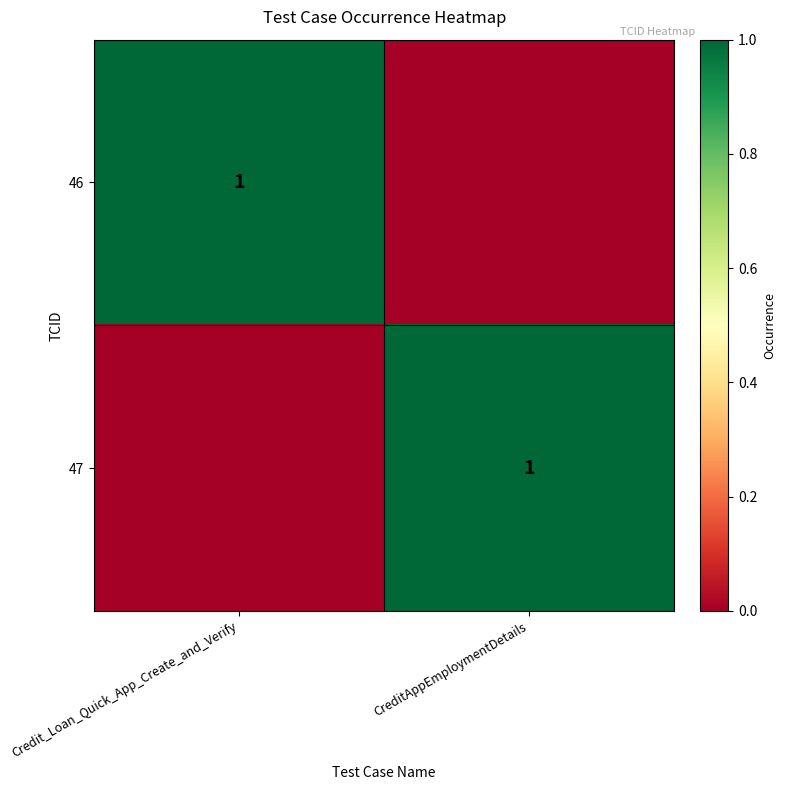

The 46 series shows 1 at Credit_Loan_Quick_App_Create_and_Verify. True or false?

True